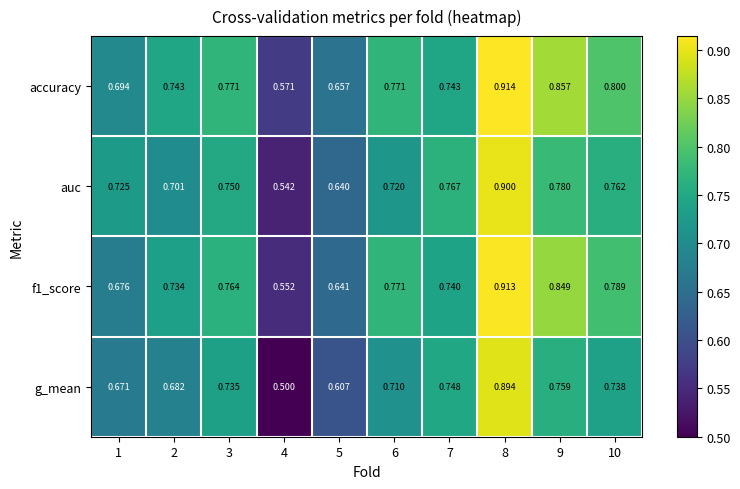

At 3, list the series in order from smallest to largest.

g_mean, auc, f1_score, accuracy